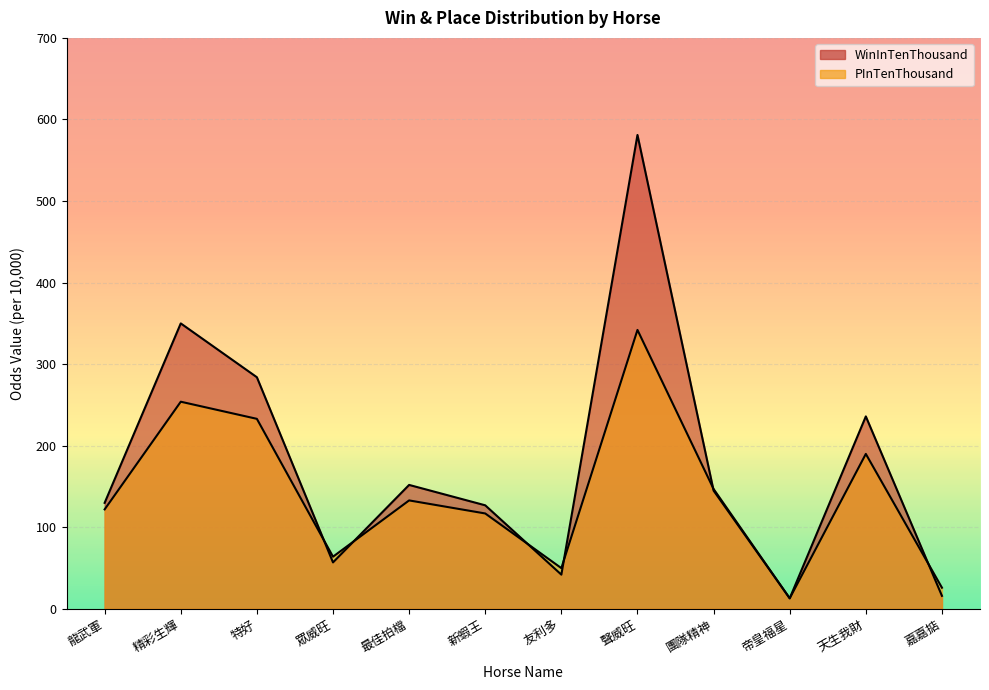

What is the difference between the maximum and second lowest values in the WinInTenThousand series?

565